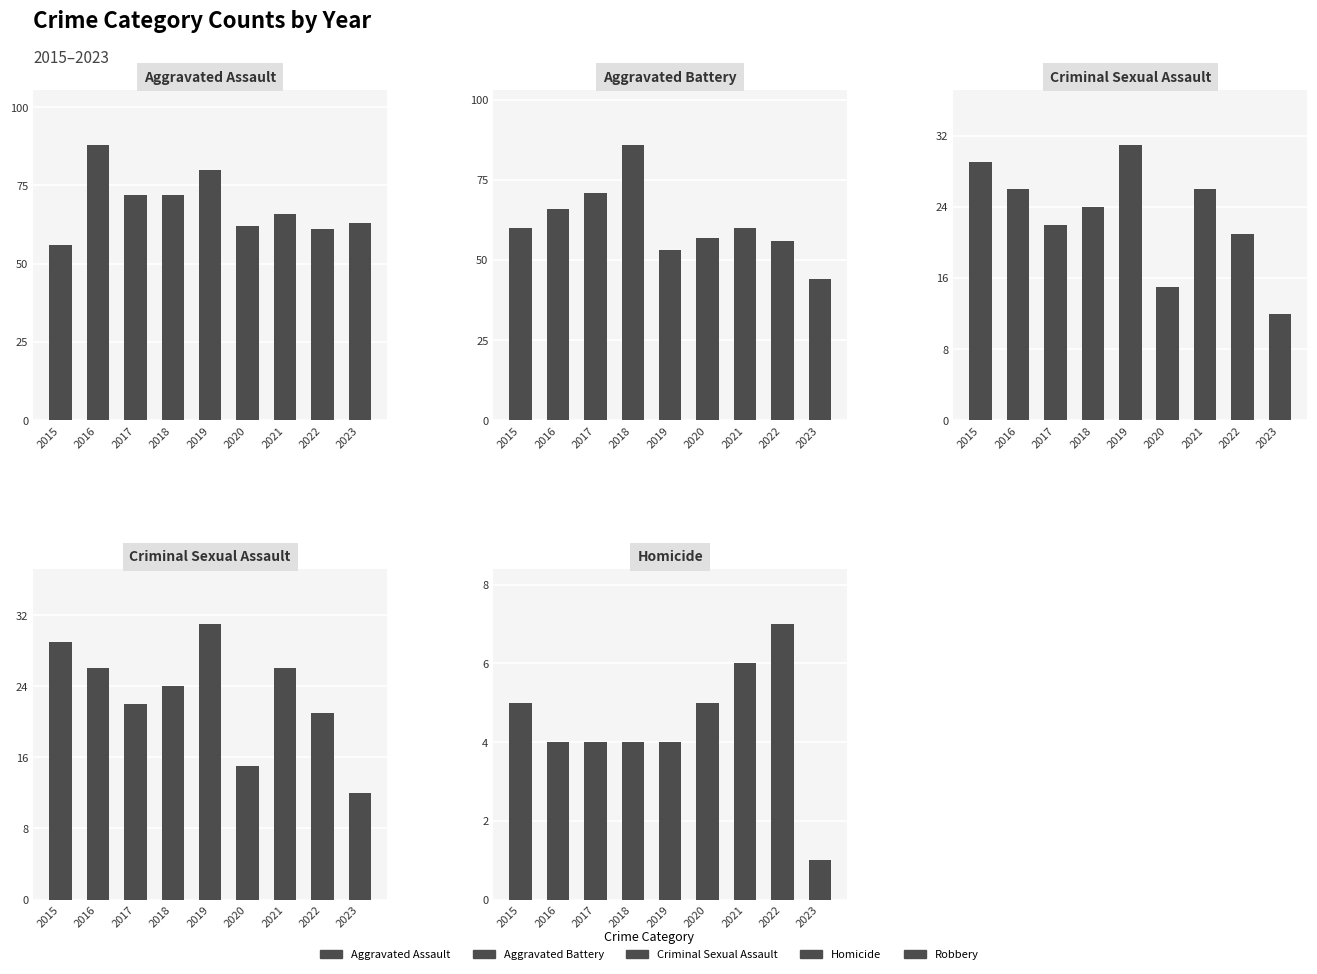

Rank the series by their maximum value, from highest to lowest.

Aggravated Assault, Aggravated Battery, Criminal Sexual Assault, Homicide